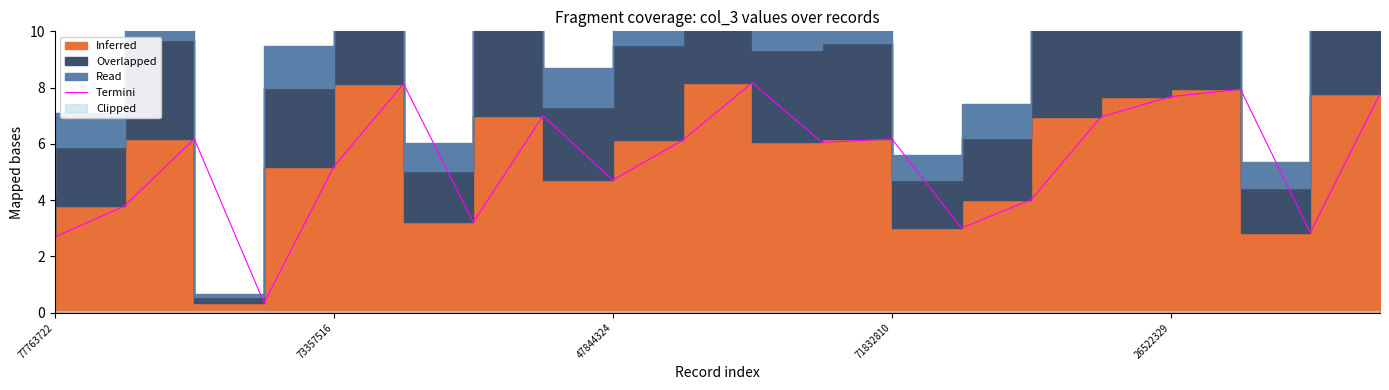

Is it true that the value at 7 is 10.6?

False